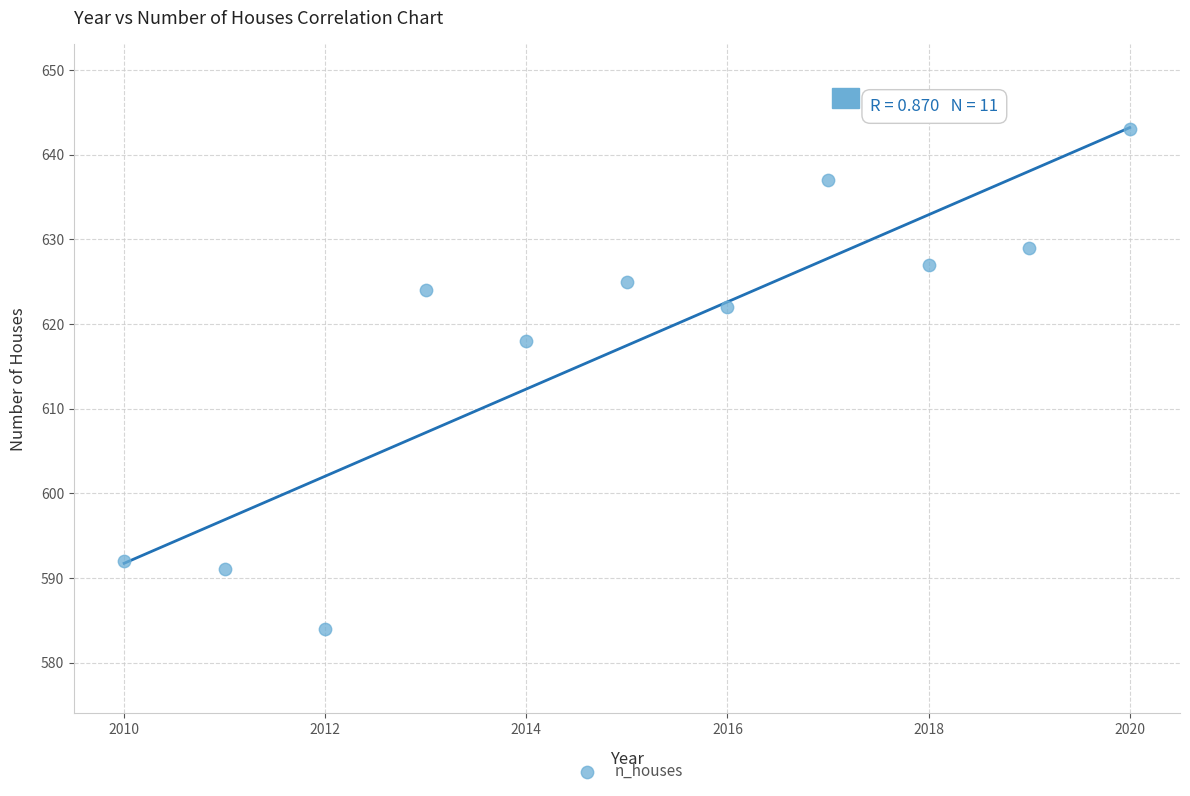

What Y value in the scatter plot is closest to 613?

618